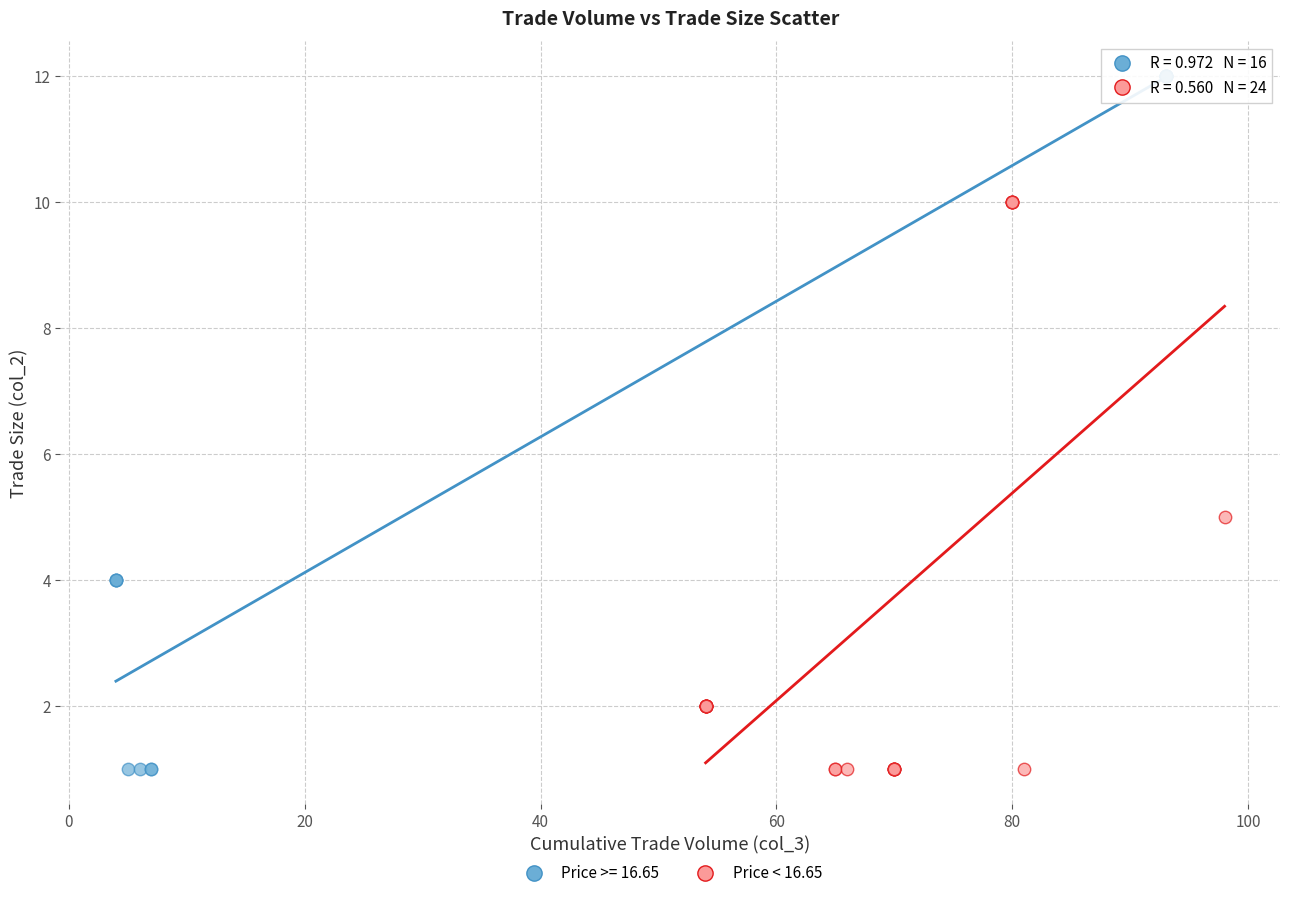

Which series reaches the maximum Y coordinate?

Price >= 16.65